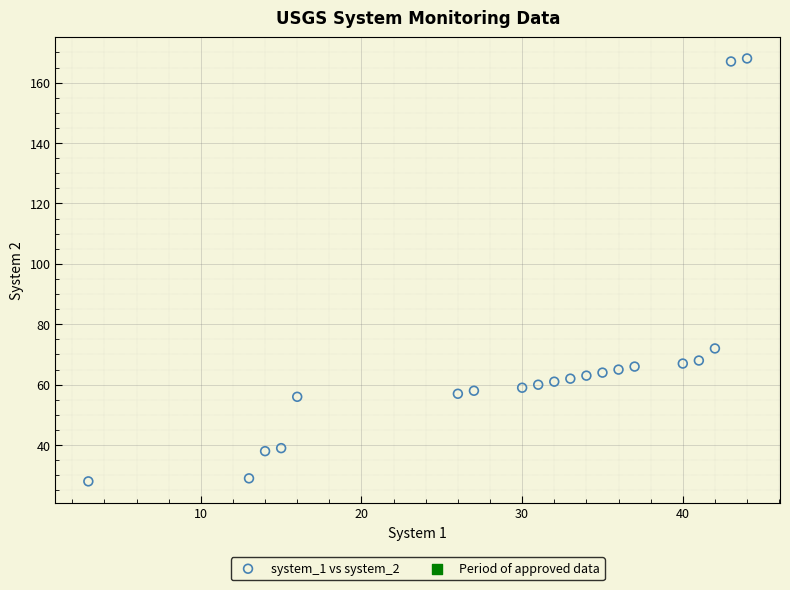

What Y value in the scatter plot is closest to 98?

72